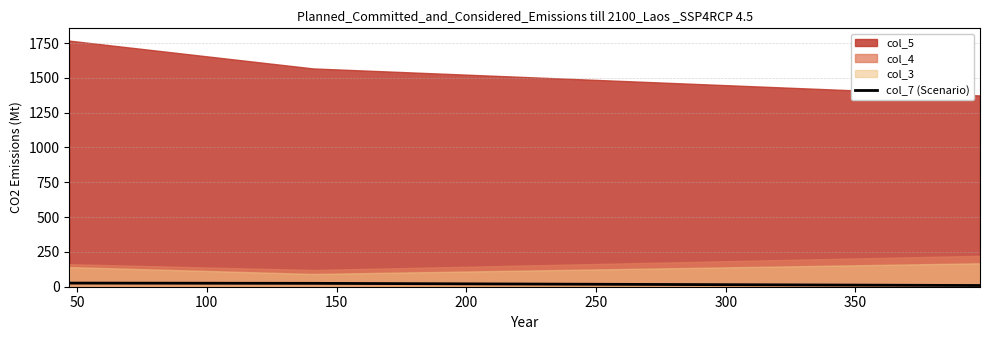

What is the minimum value shown in the chart?

8.7